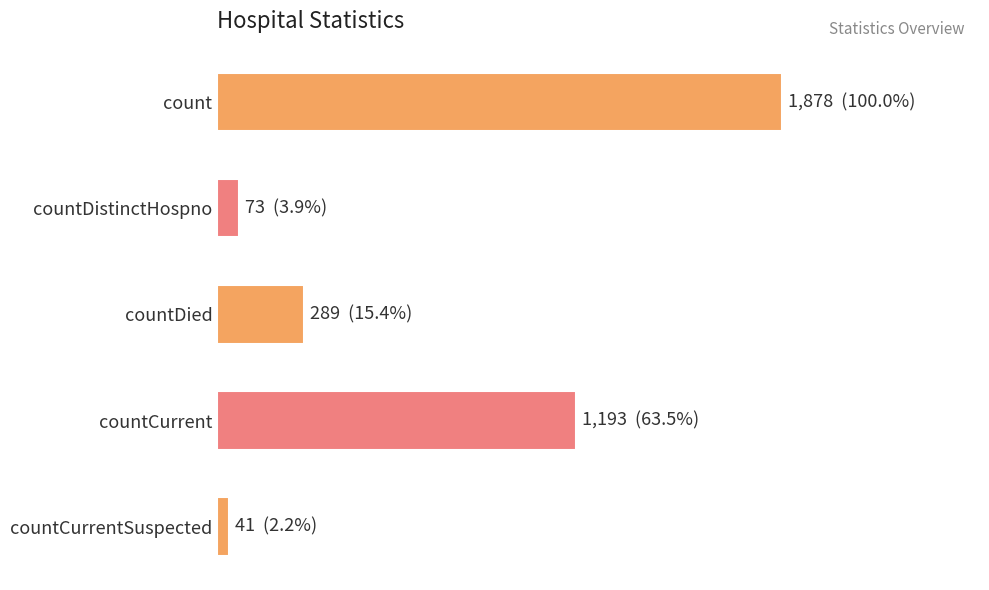

Rank the categories by value from lowest to highest.

countCurrentSuspected, countDistinctHospno, countDied, countCurrent, count